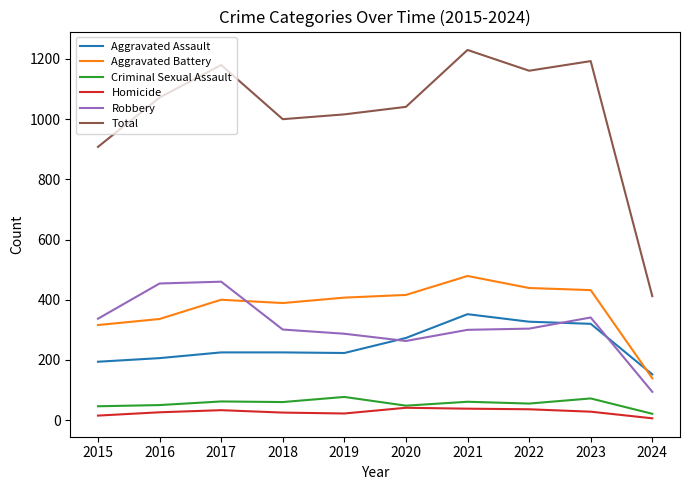

The Total series shows 1854 at 2023. True or false?

False